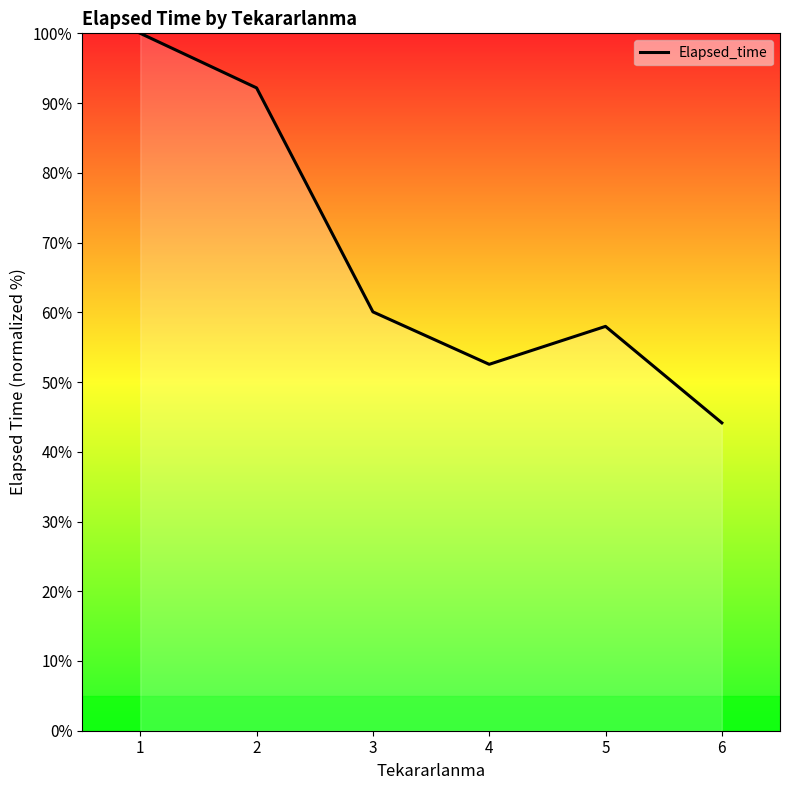

Reading left to right, what are all the values shown in this chart?

1=100.0	2=92.2	3=60.1	4=52.5	5=58.0	6=44.1